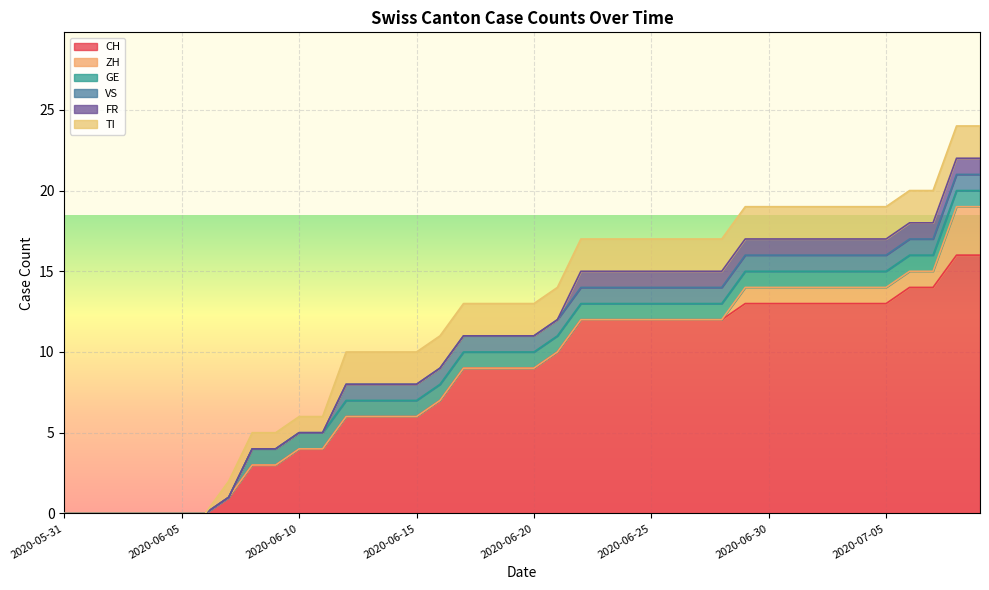

At which label does ZH reach its minimum?

2020-05-31